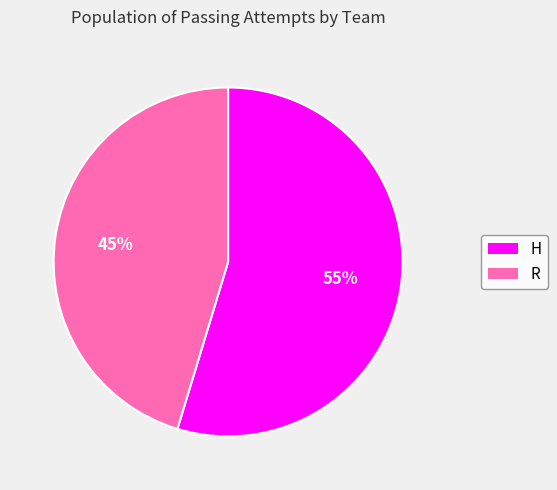

Do H and R together represent more than half of the pie?

Yes